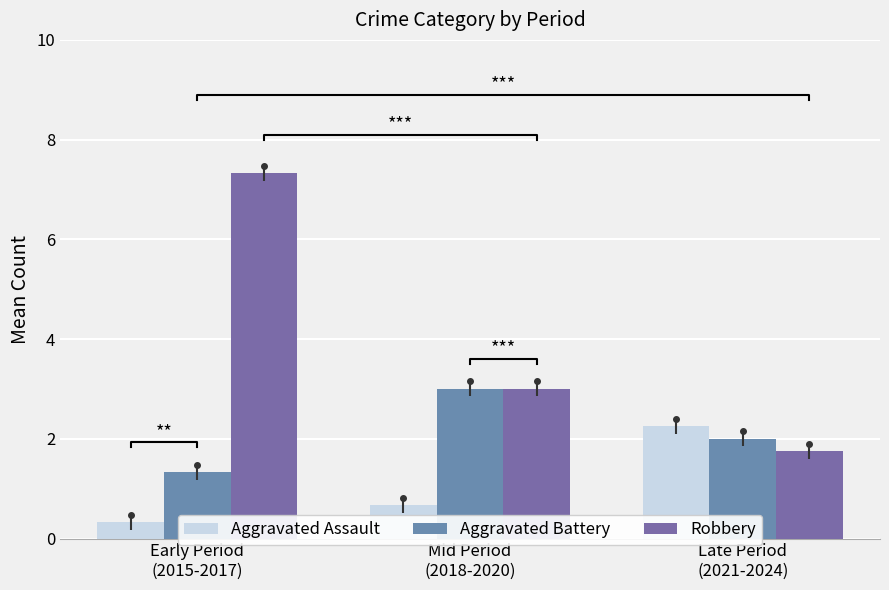

What is the minimum value shown in the chart?

0.3